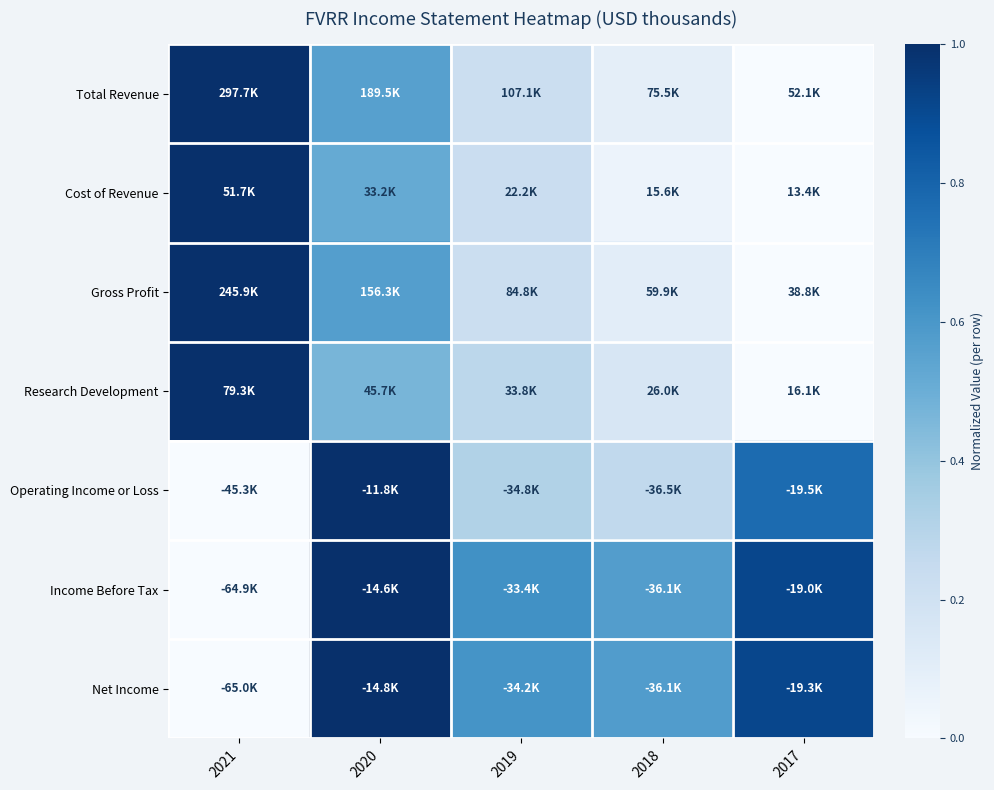

At how many categories does at least one series exceed 0?

5